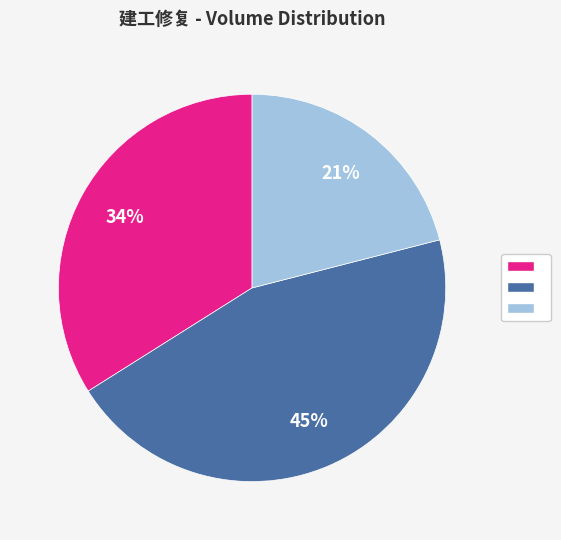

To the nearest percent, what is the average slice percentage?

33%